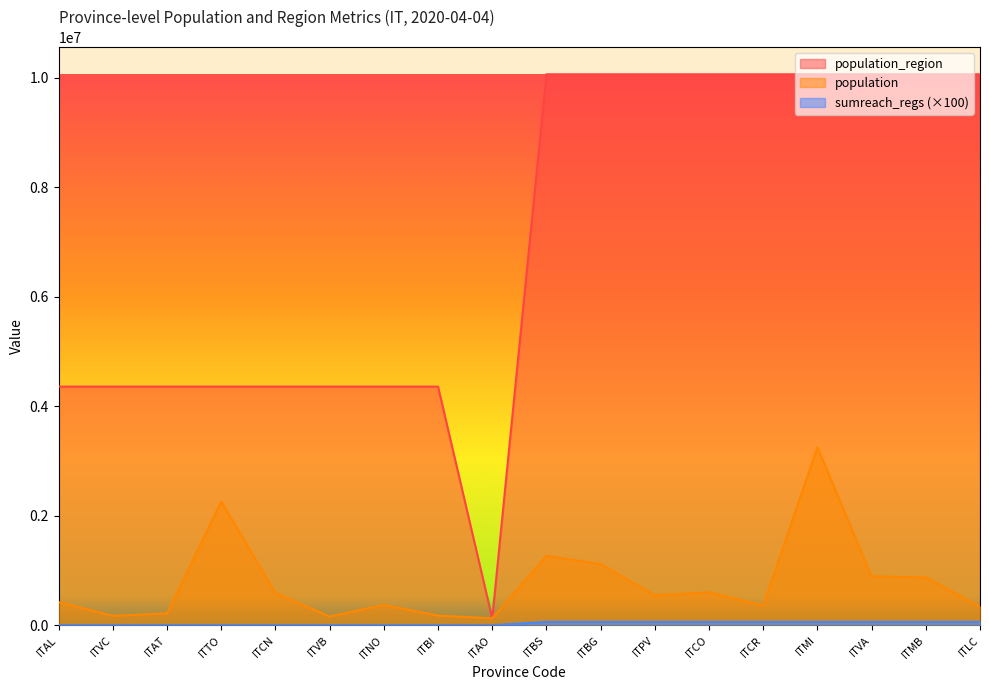

What is the total value across all series at ITVA?

11010842